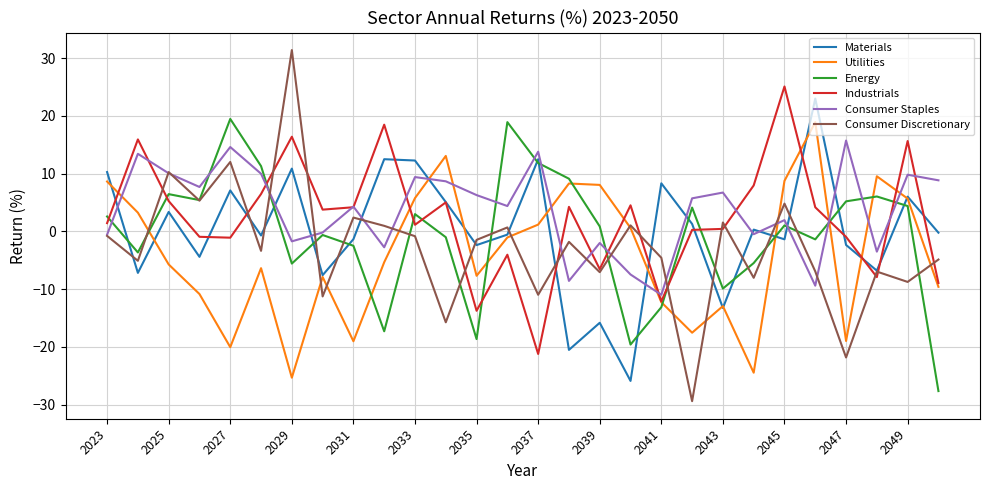

True or false: Consumer Staples has more than 1 points higher than both neighbors.

True